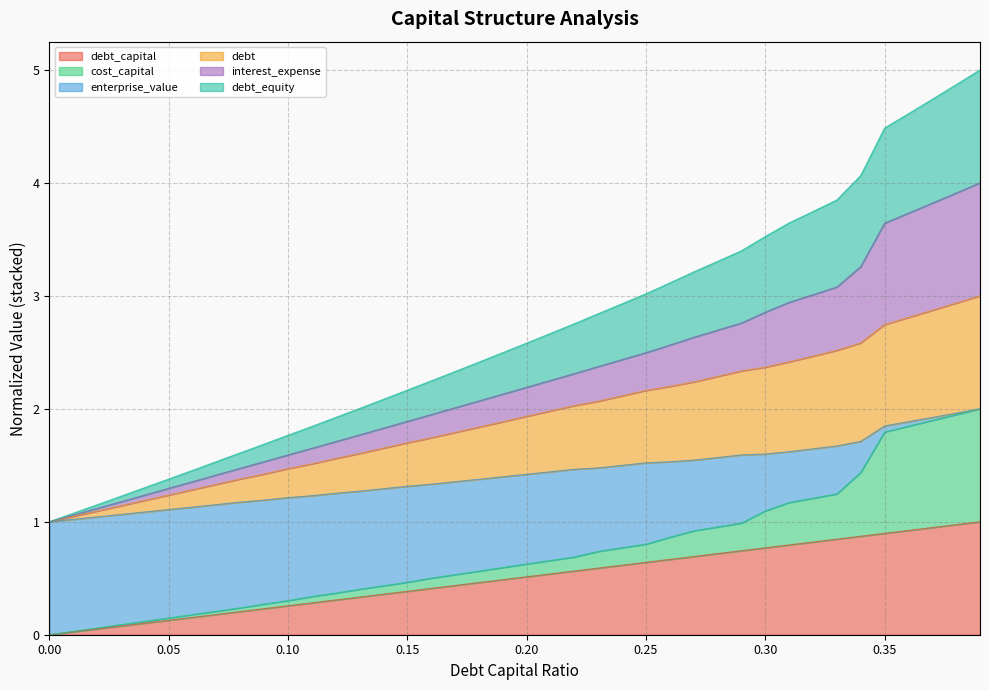

Between 0.11 and 0.17, which series saw the biggest shift?

debt_equity